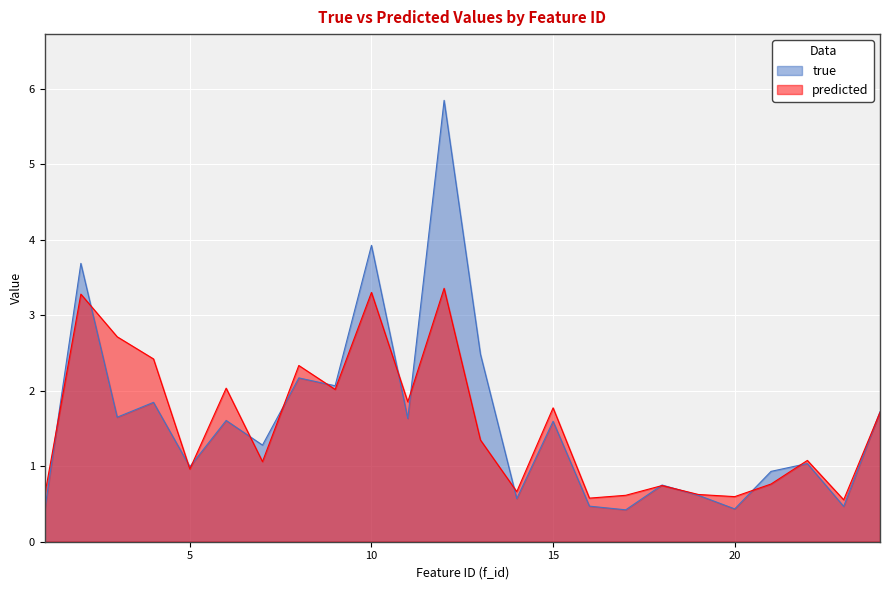

At which label does true reach its minimum?

1